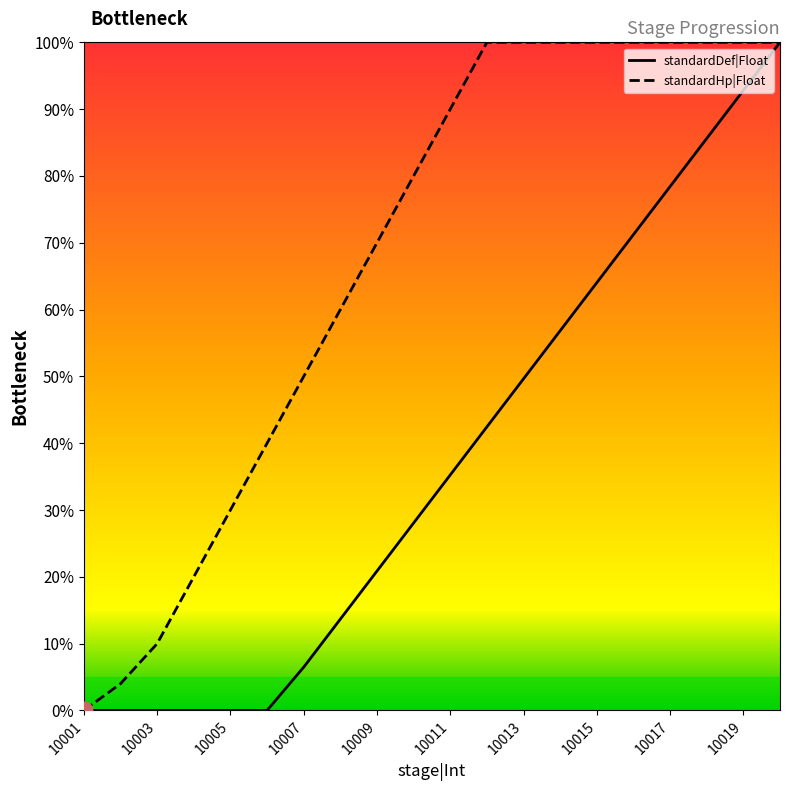

What is the sum of all standardDef|Float values?

745.3